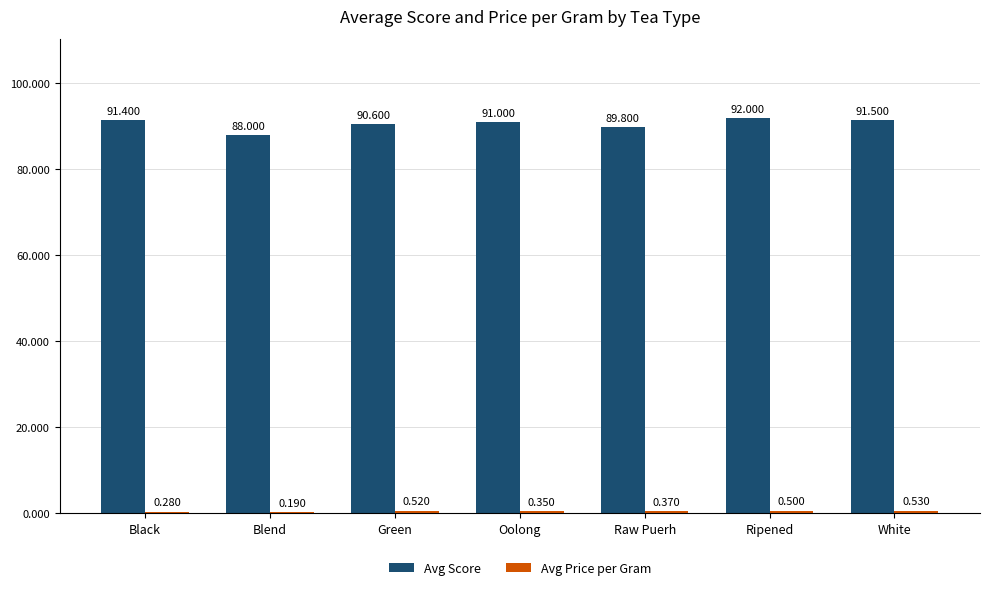

How many groups of bars are there?

7